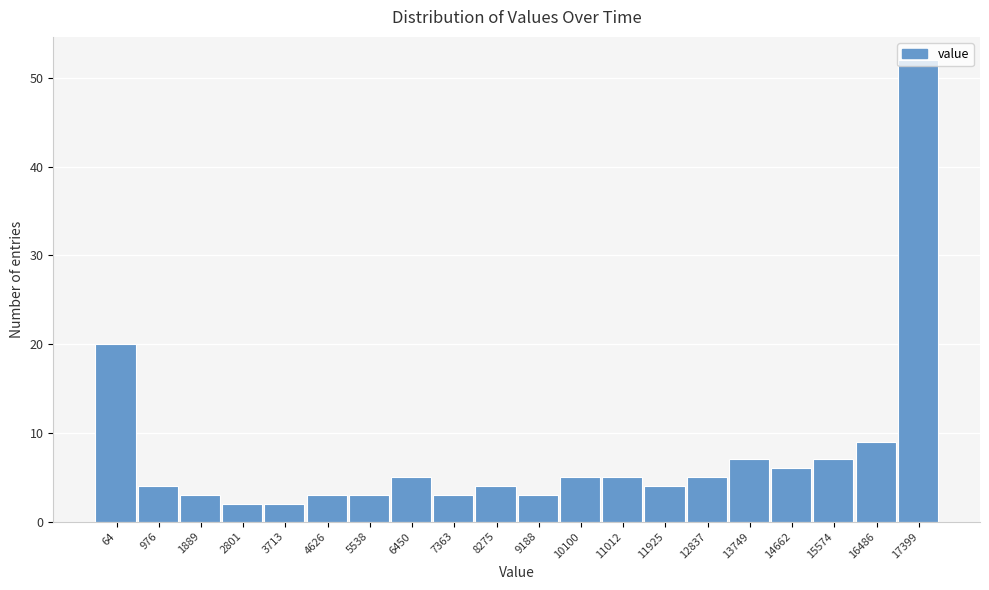

What is the maximum value shown in the chart?

52